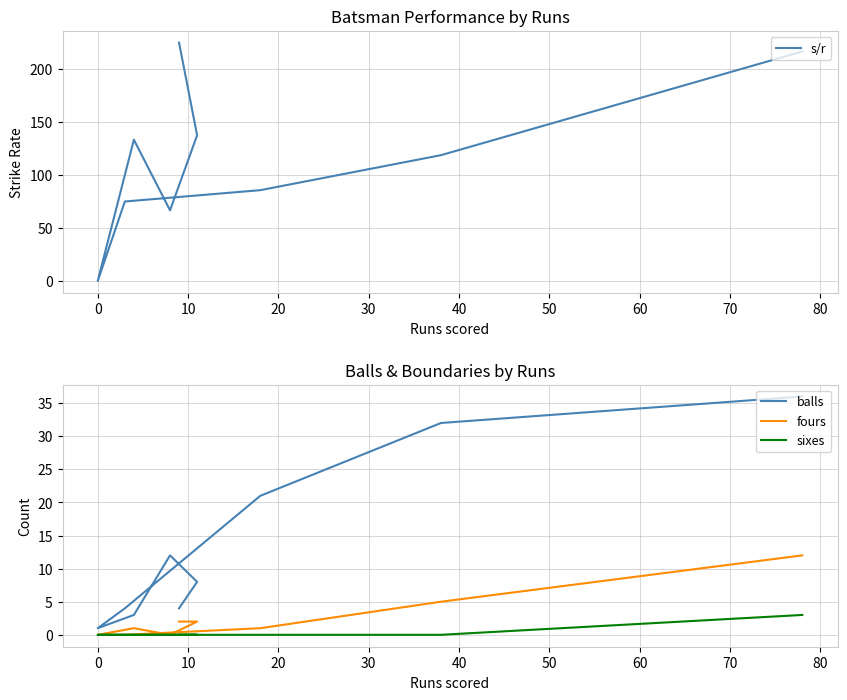

Between 10 and 50, which series saw the biggest shift?

s/r